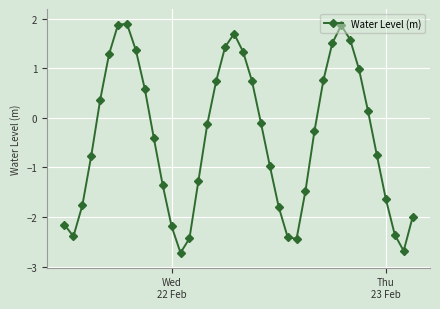

Count the number of data series in this chart.

1